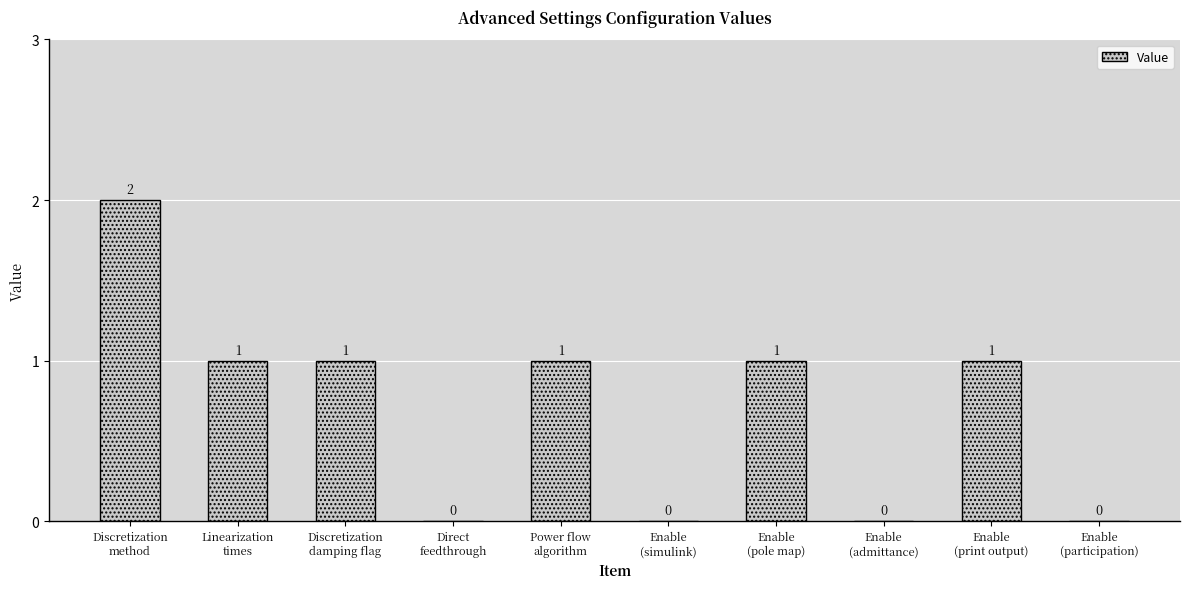

How many values are above zero?

6